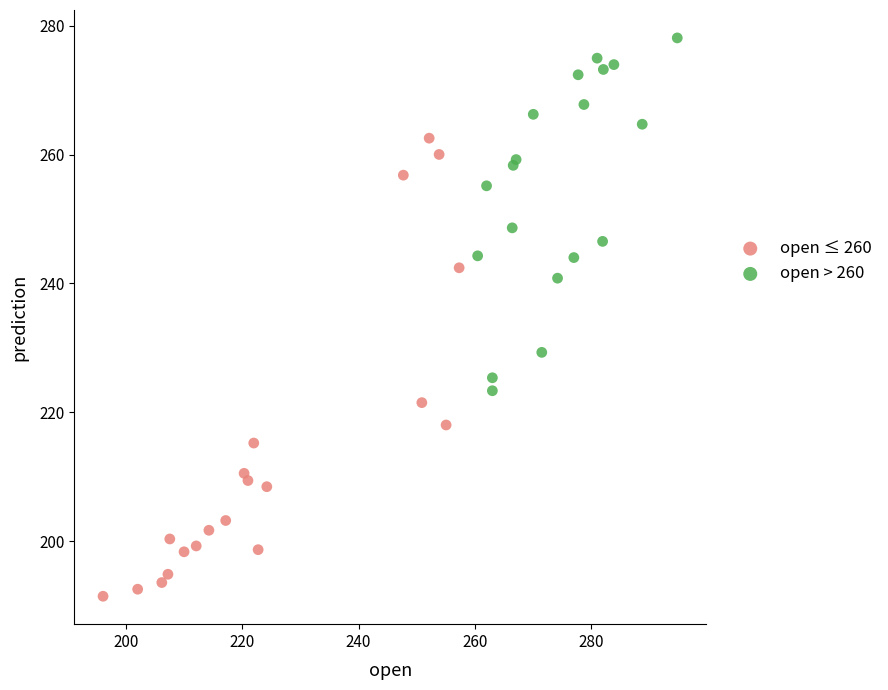

Which series reaches the minimum Y coordinate?

open ≤ 260